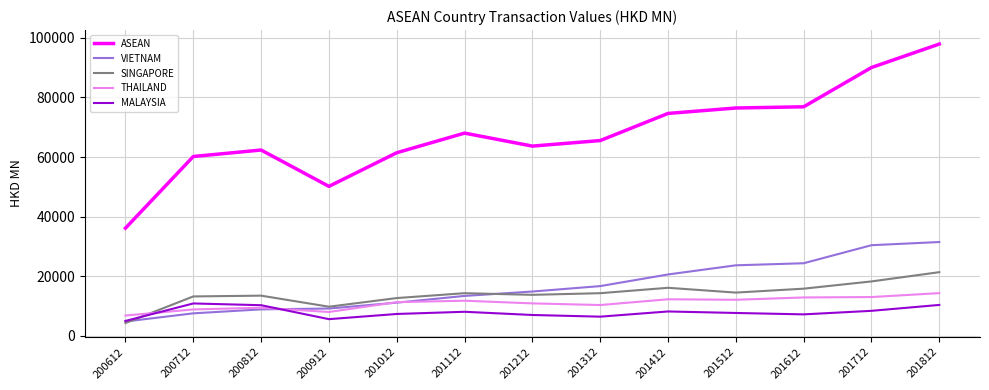

Which category has the highest value across all series?

201812